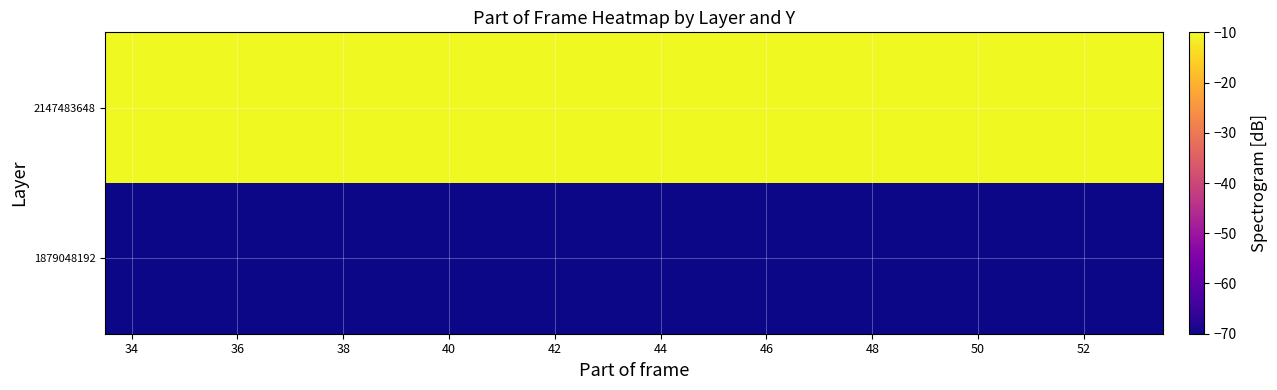

At how many categories does at least one series exceed -64?

20